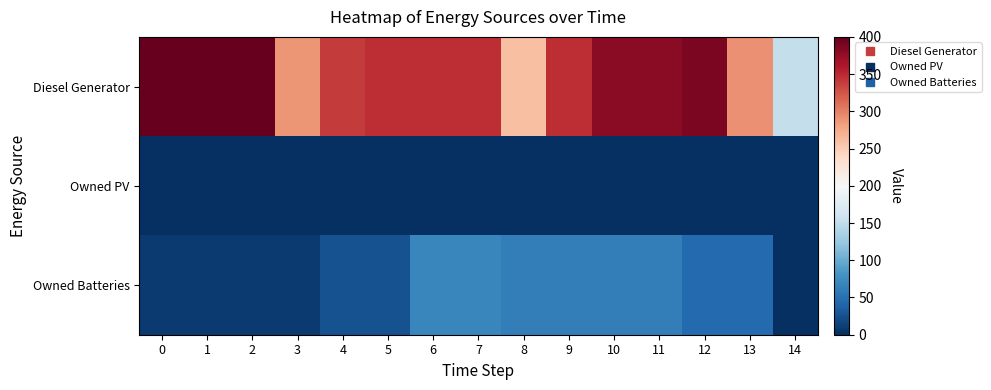

At how many categories does at least one series exceed 246?

14